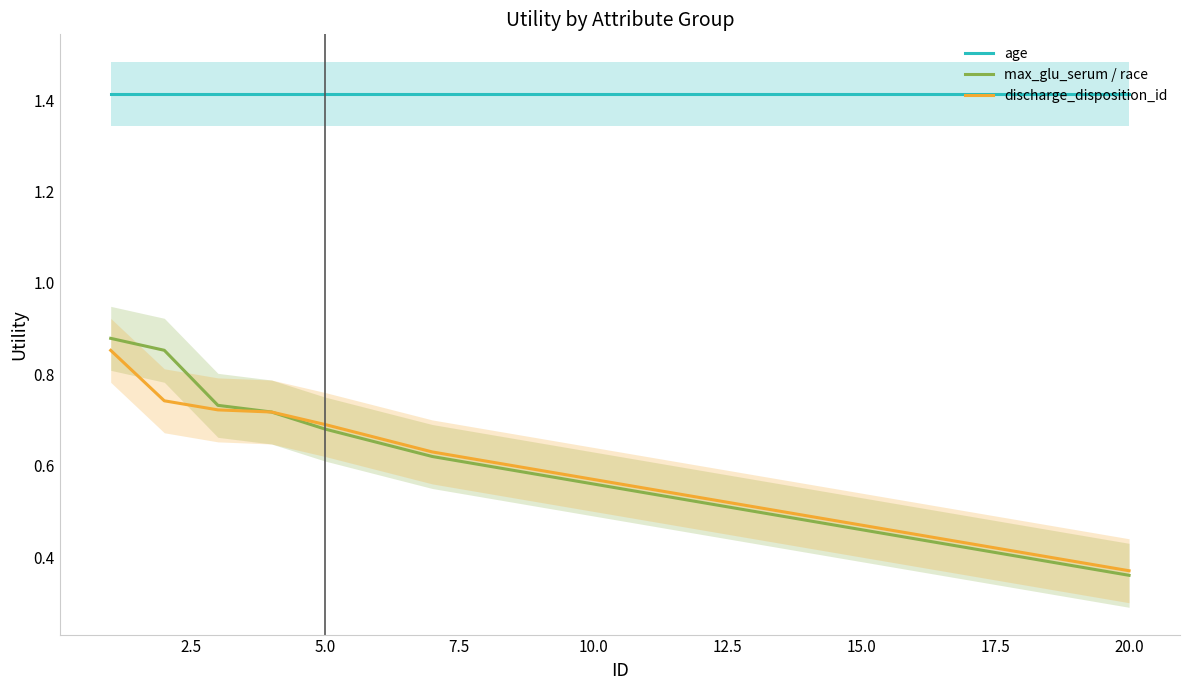

What is the value of the max_glu_serum / race point at the 13th from the left?

0.5